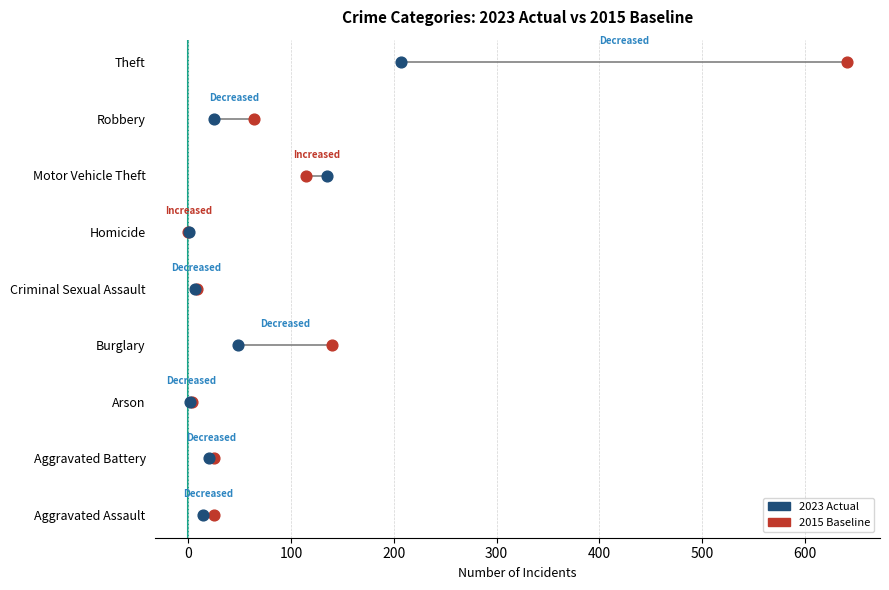

What are all the series names shown in the legend?

2015 Baseline, 2023 Actual